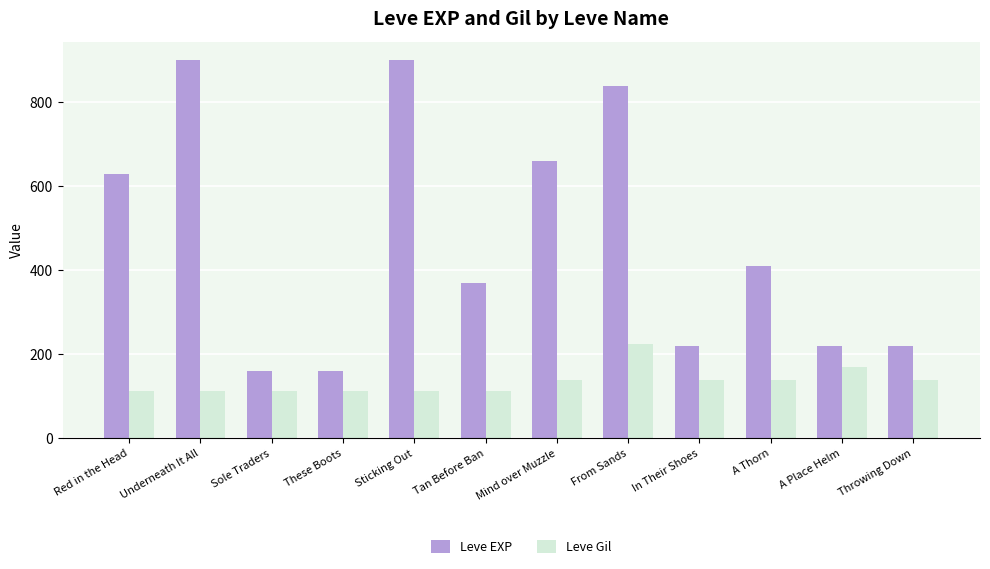

What is the highest value of the Leve EXP series?

900